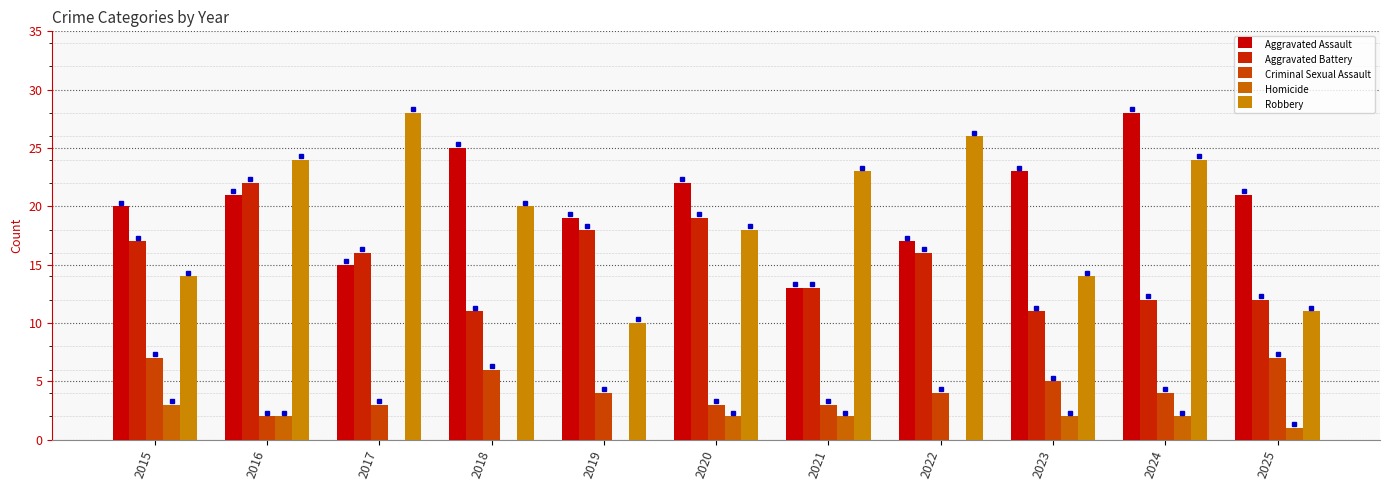

What are all the series names shown in the legend?

Aggravated Assault, Aggravated Battery, Criminal Sexual Assault, Homicide, Robbery